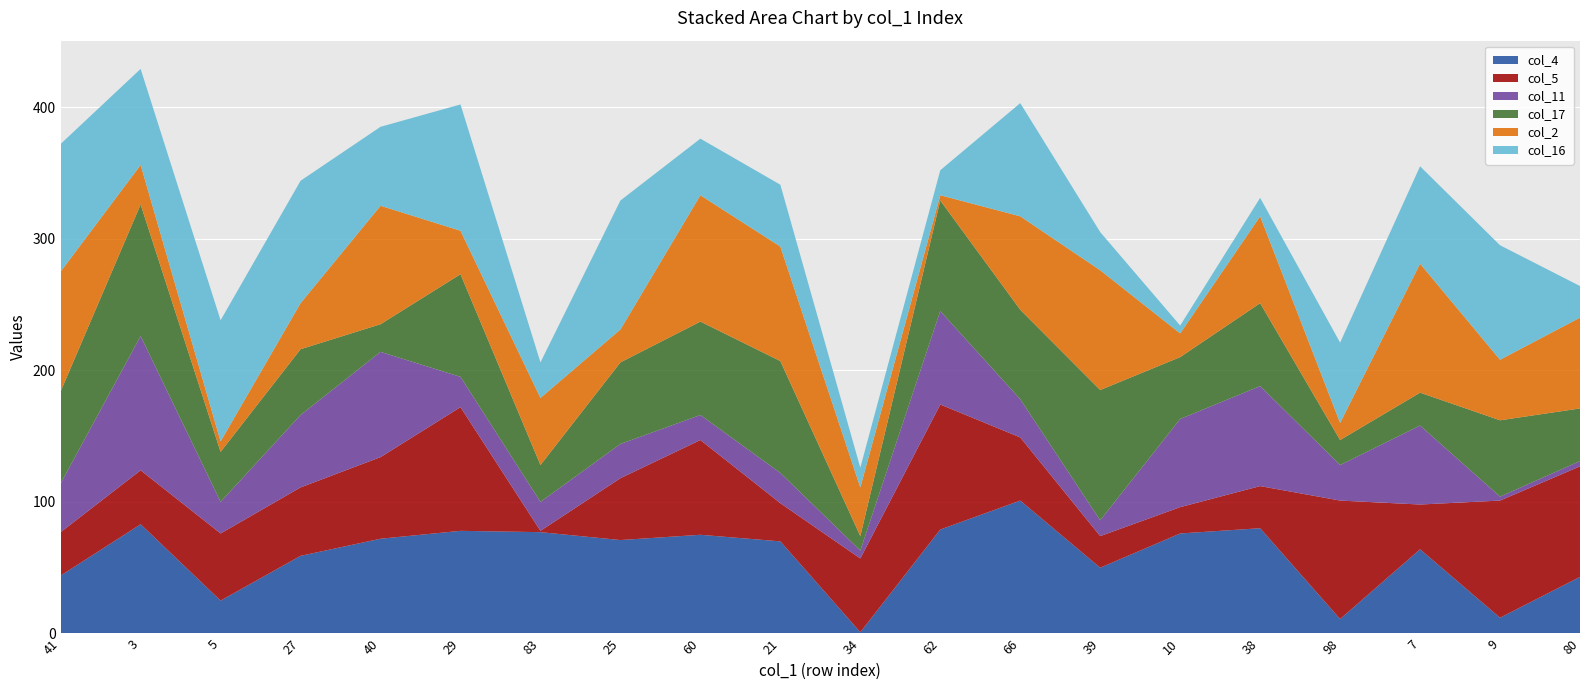

Reading right to left, extract all data points from this chart.

col_4: 80=43	9=12	7=64	98=11	38=80	10=76	39=50	66=101	62=79	34=1	21=70	60=75	25=71	83=77	29=78	40=72	27=59	5=25	3=83	41=44
col_5: 80=84	9=89	7=34	98=90	38=32	10=20	39=24	66=48	62=95	34=56	21=29	60=72	25=47	83=1	29=94	40=62	27=52	5=51	3=41	41=33
col_11: 80=4	9=3	7=60	98=27	38=76	10=67	39=12	66=29	62=71	34=6	21=23	60=19	25=26	83=22	29=23	40=80	27=55	5=24	3=102	41=37
col_17: 80=40	9=58	7=25	98=19	38=63	10=47	39=99	66=68	62=84	34=11	21=85	60=71	25=62	83=28	29=78	40=21	27=50	5=38	3=100	41=70
col_2: 80=69	9=46	7=98	98=13	38=66	10=18	39=91	66=71	62=4	34=37	21=87	60=96	25=25	83=51	29=33	40=90	27=35	5=8	3=30	41=91
col_16: 80=24	9=87	7=74	98=61	38=14	10=6	39=29	66=86	62=19	34=15	21=47	60=43	25=98	83=27	29=96	40=60	27=93	5=92	3=73	41=97